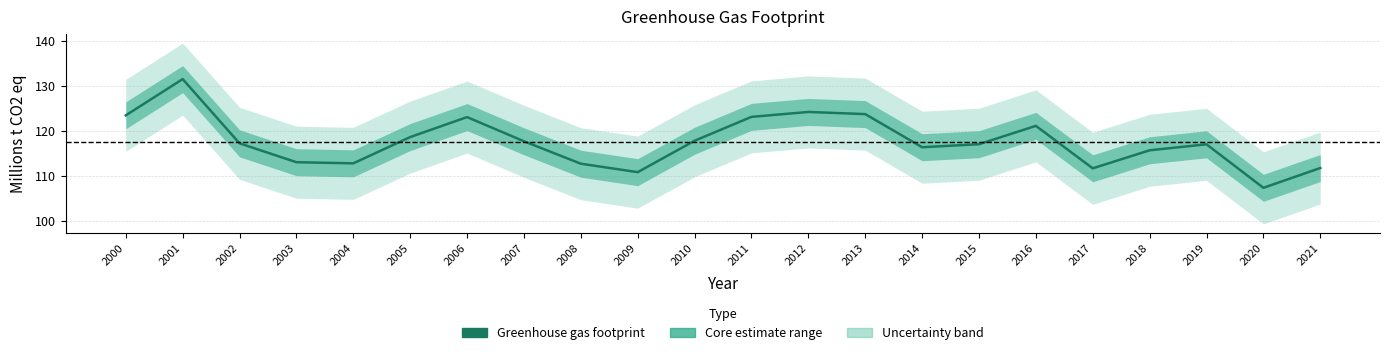

What is the change in value from 2000 to 2018?

-7.8